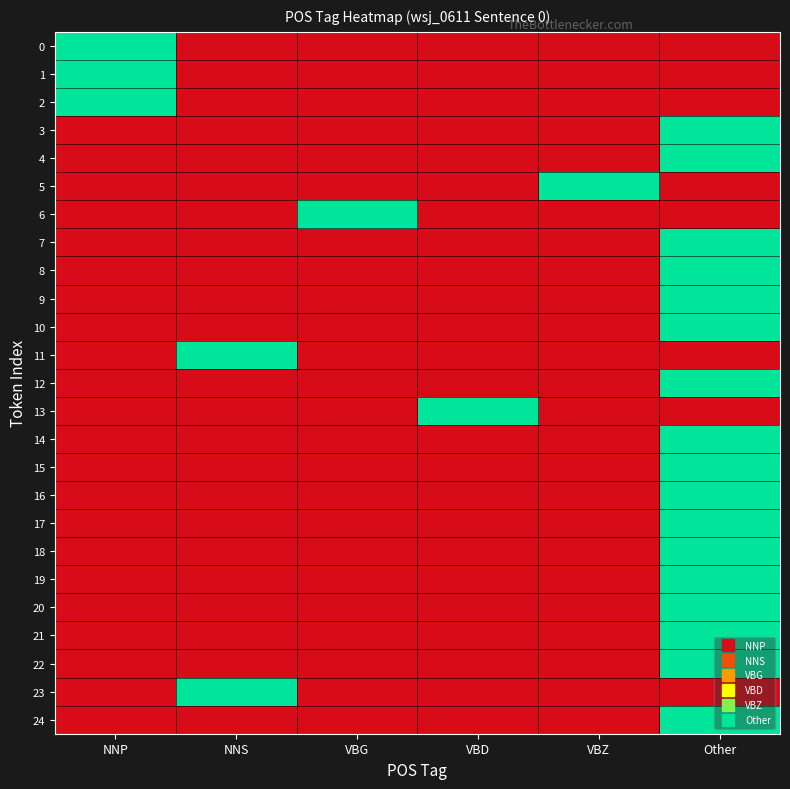

At which category is the sum across all series the highest?

Other